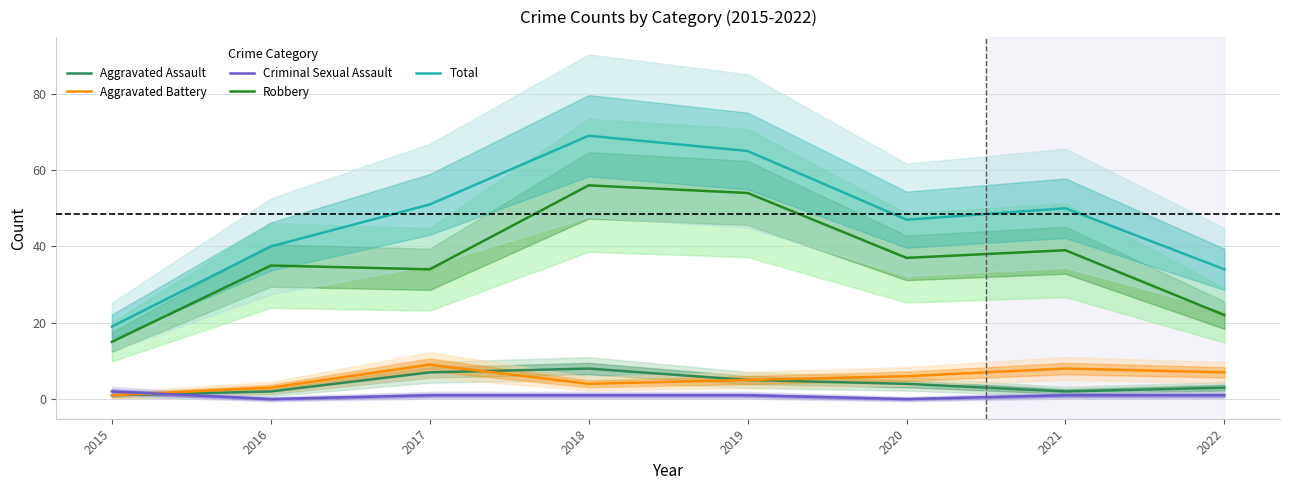

Does the chart have visible grid lines?

Yes